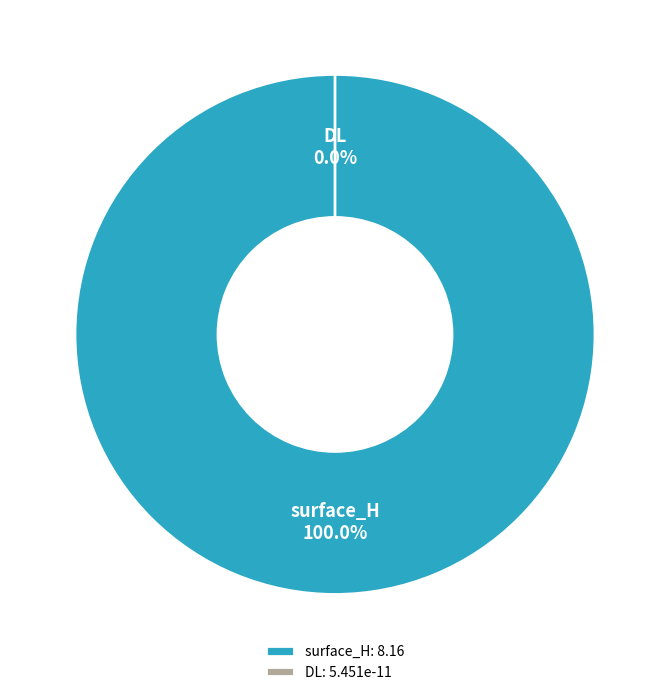

To the nearest percent, what is the difference between the surface_H and DL slice percentages?

100%